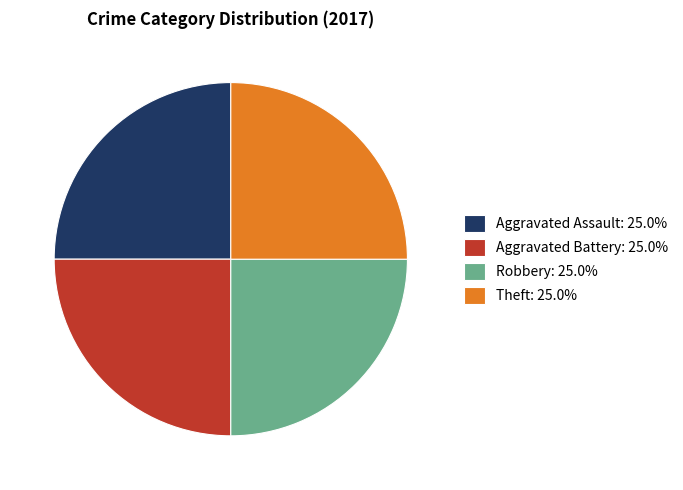

Approximately how many times larger is the value at Theft: 25.0% compared to Aggravated Assault: 25.0%?

1.0